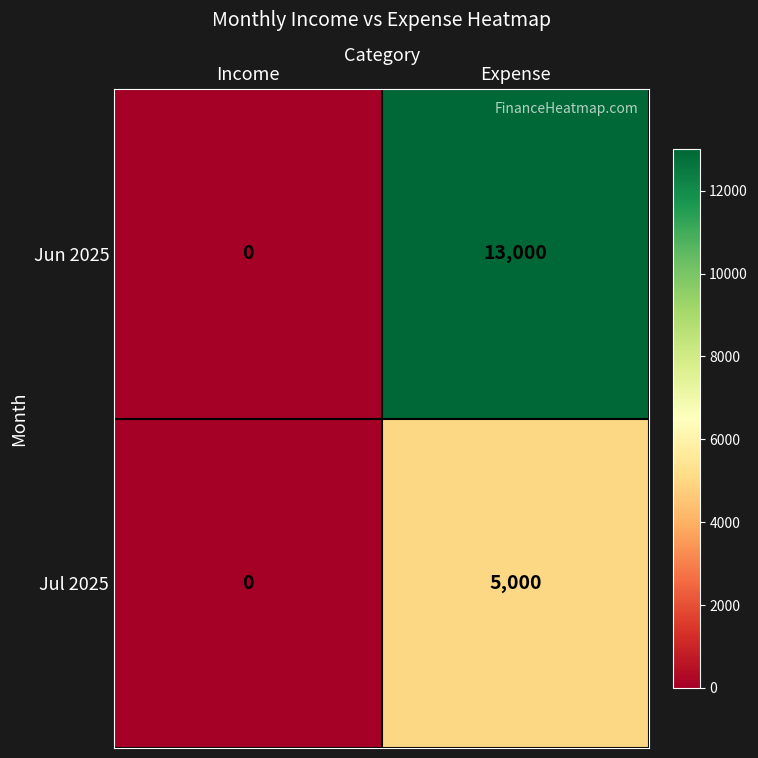

Rank the series by their average value, from highest to lowest.

Jun 2025, Jul 2025